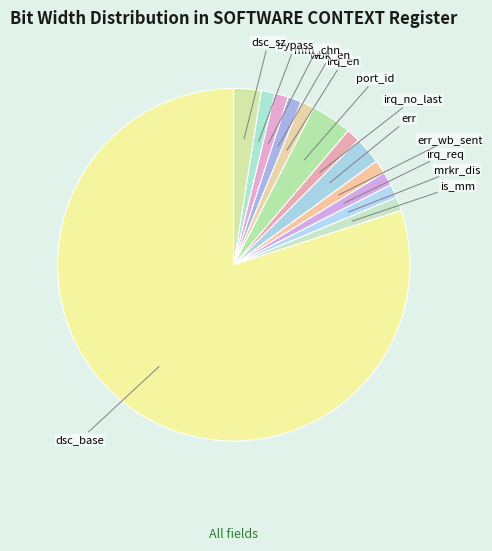

How many segments does this pie chart have?

13